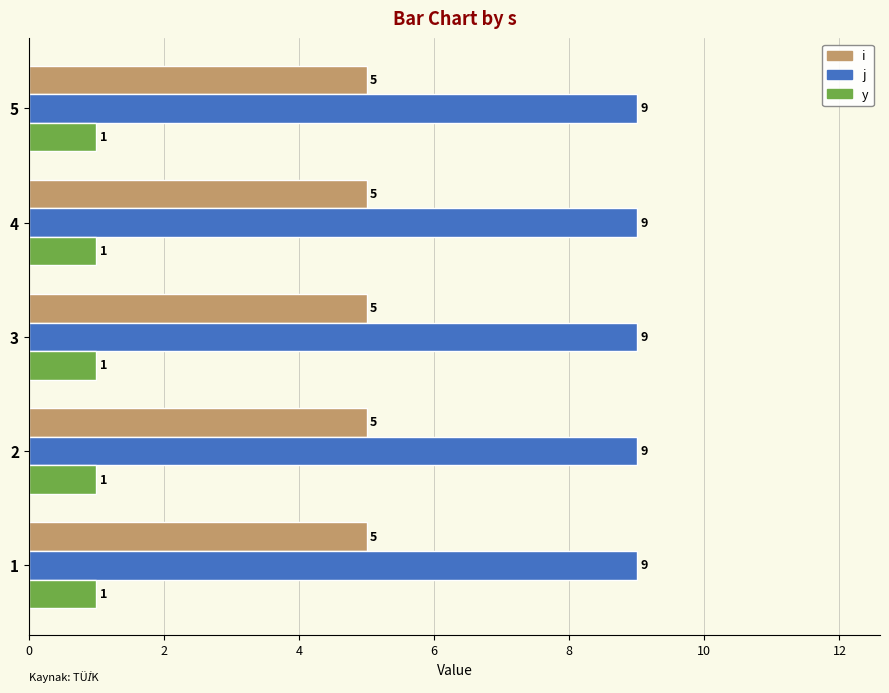

What is the approximate value of j at 1?

9